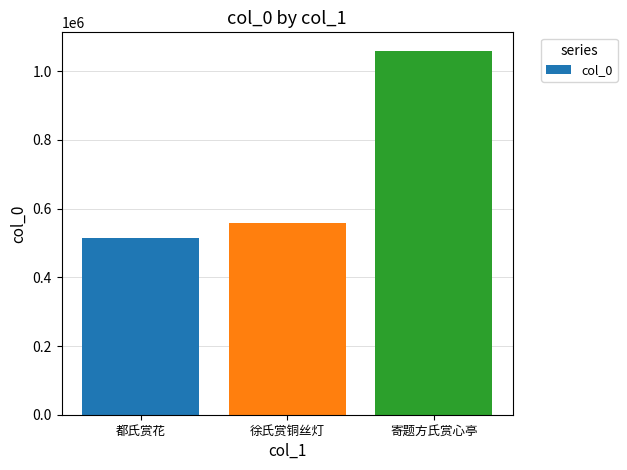

Which label corresponds to the smallest value in the chart?

都氏赏花